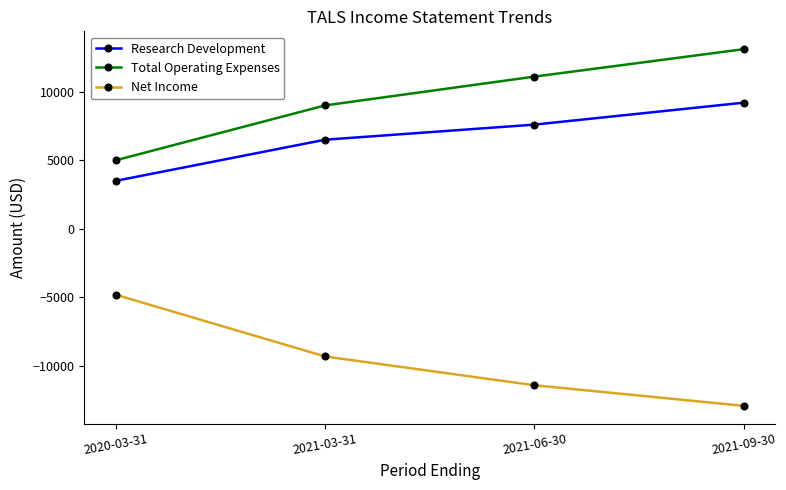

What is the spread (max minus min) of values at 2020-03-31?

9800